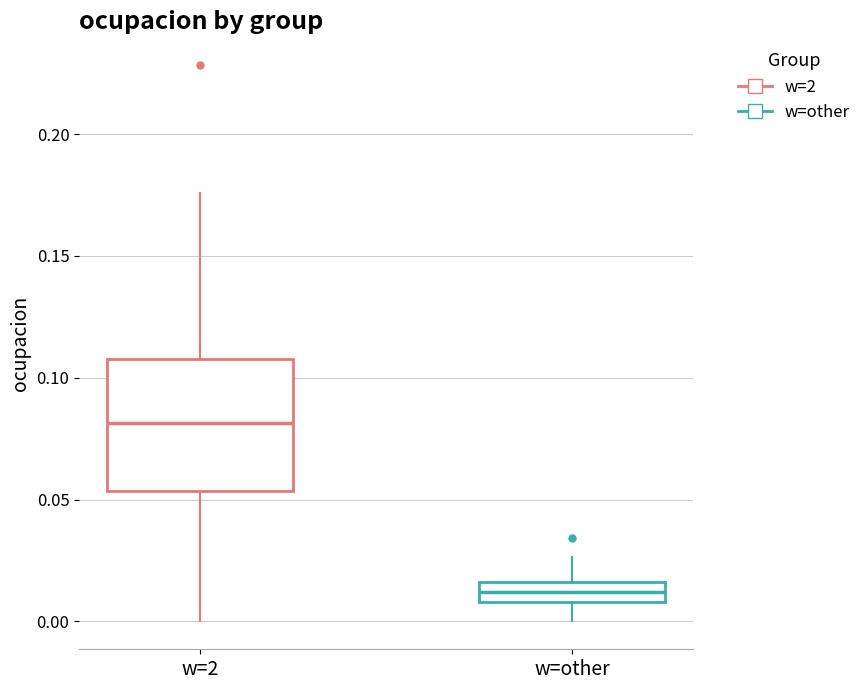

Where does the lower whisker of the box for w=2 end on the y-axis? The values are not printed on the chart, so give them approximately, as read against the axis.

0.000